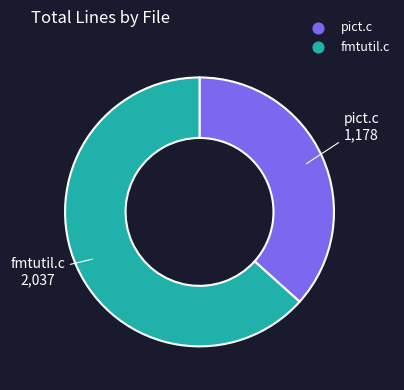

Between fmtutil.c and pict.c, which is larger?

fmtutil.c